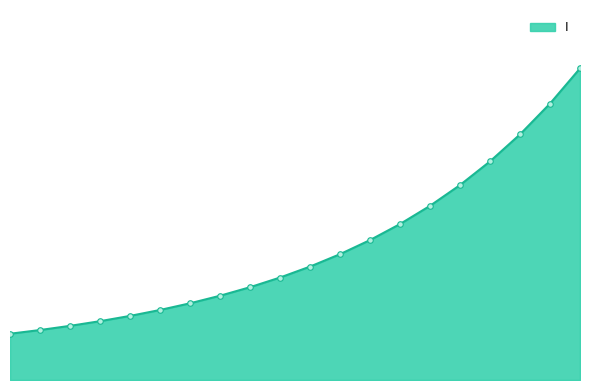

Does the chart display data point markers on the line(s)?

Yes